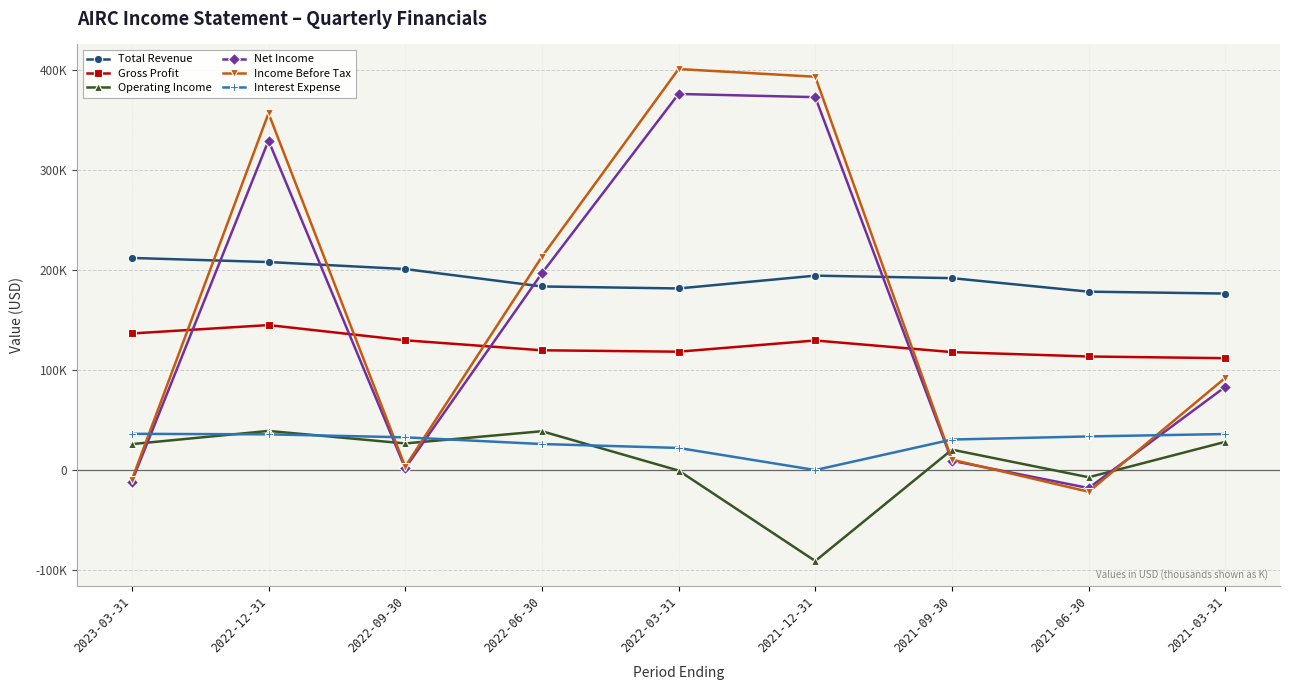

Does the chart have visible grid lines?

Yes